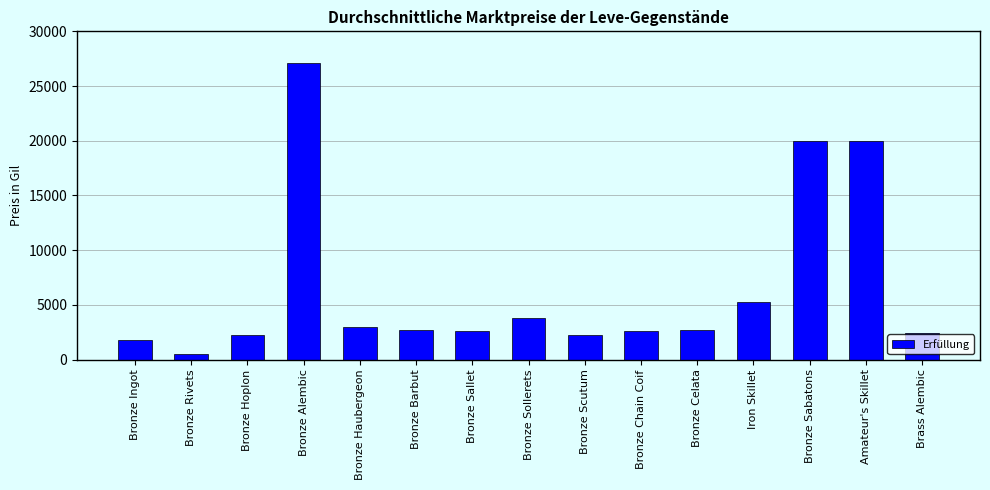

Approximately how many times larger is the value at Bronze Rivets compared to Bronze Chain Coif?

0.2